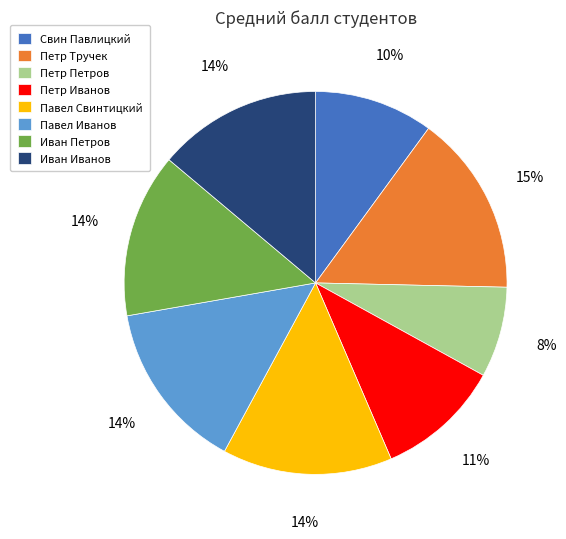

Which has a higher value, Свин Павлицкий or Павел Свинтицкий?

Павел Свинтицкий